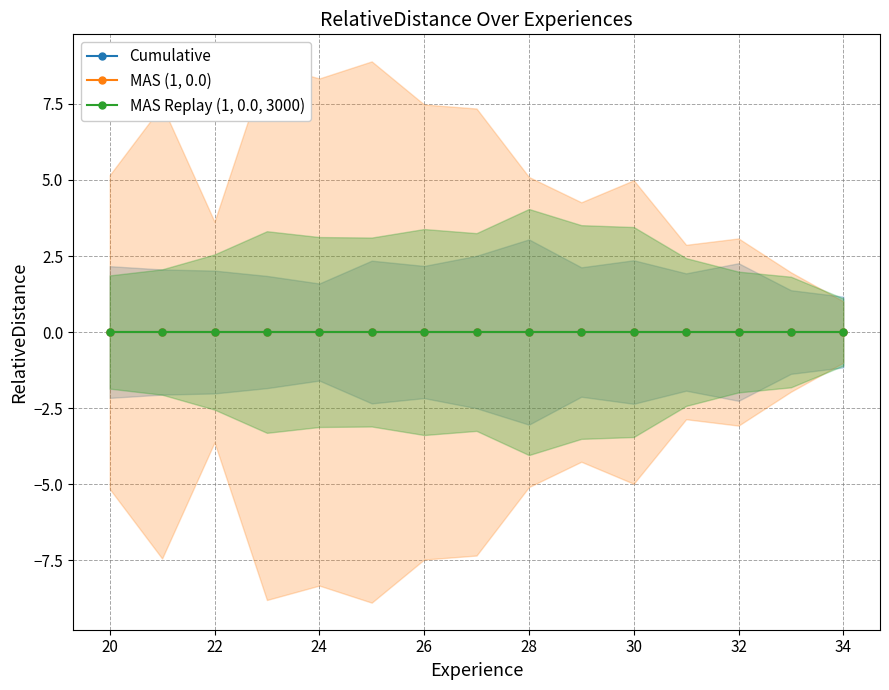

Which category has the lowest value in the MAS Replay (1, 0.0, 3000) series?

34